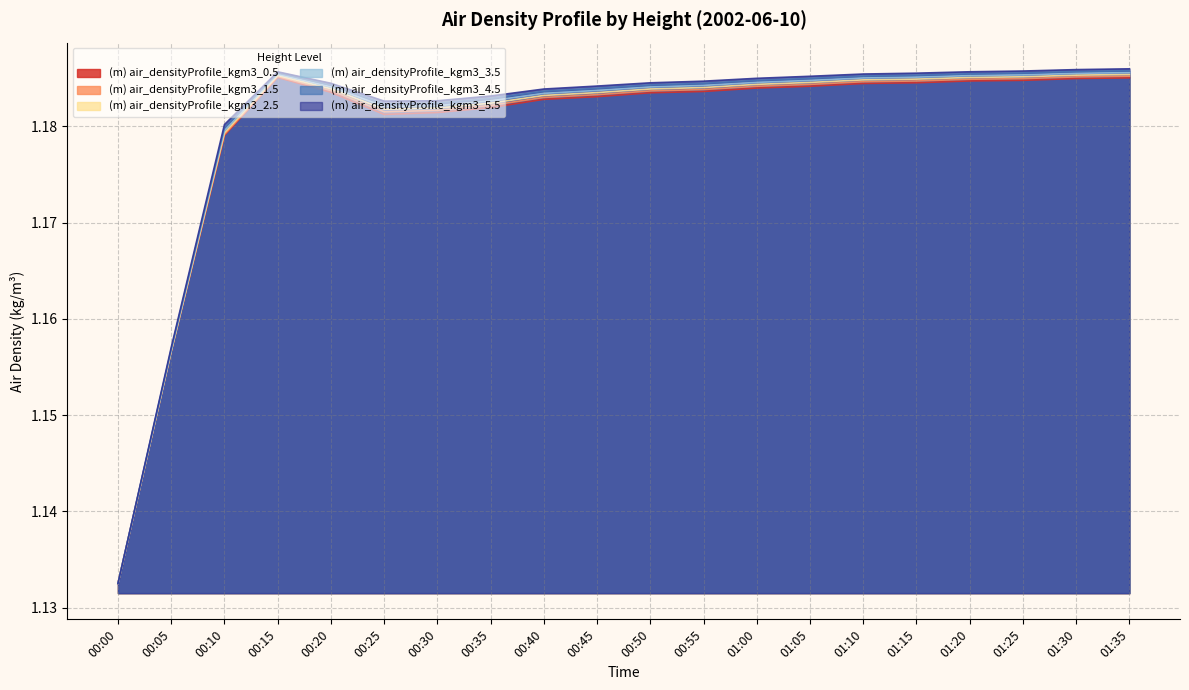

At which label does (m) air_densityProfile_kgm3_5.5 reach its minimum?

00:00